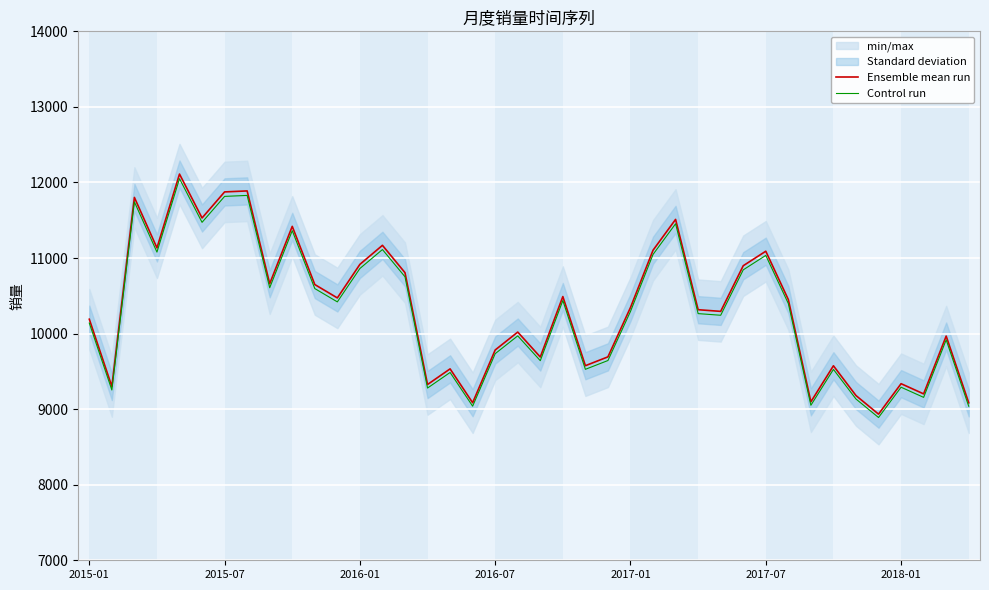

Read the Control run value at 2018-01.

9290.3